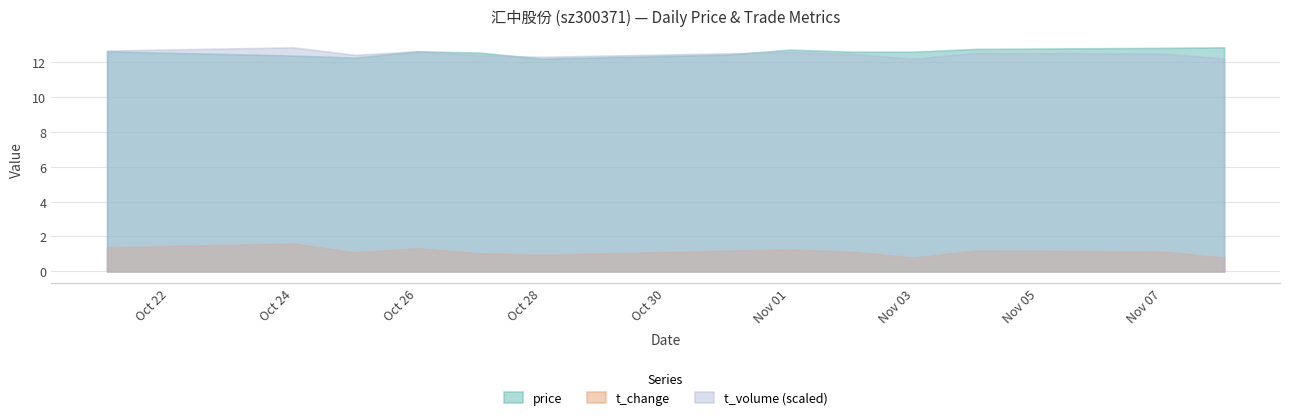

Does the chart display data point markers on the line(s)?

No